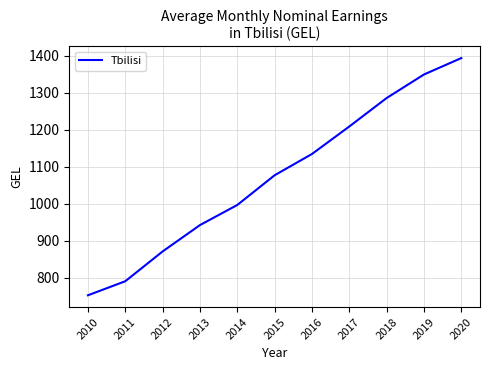

The chart shows a value of 753.0 at 2010. True or false?

True